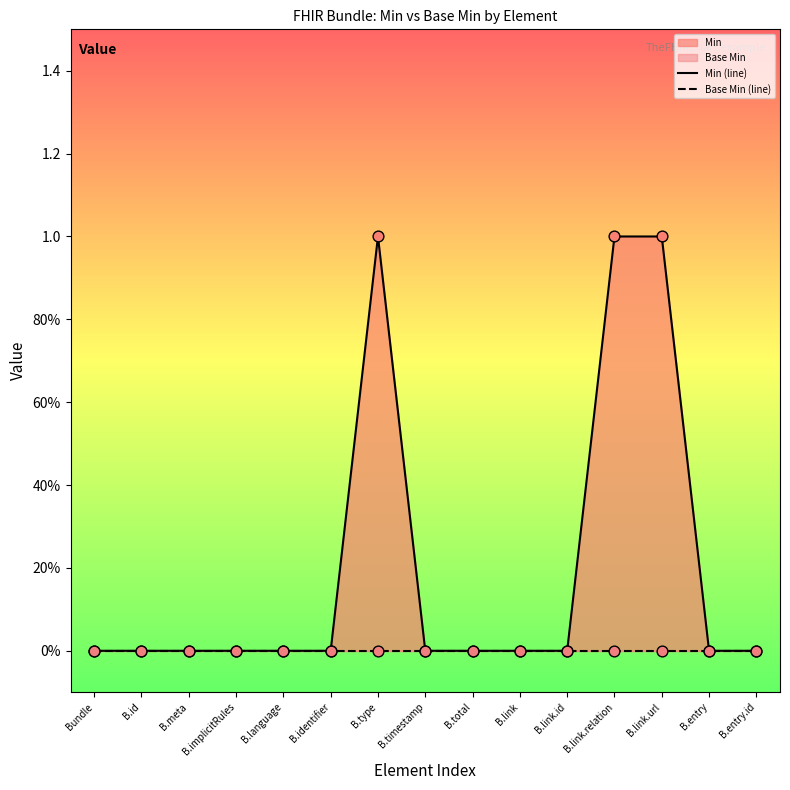

Which series contains the highest Y value?

Min (line)